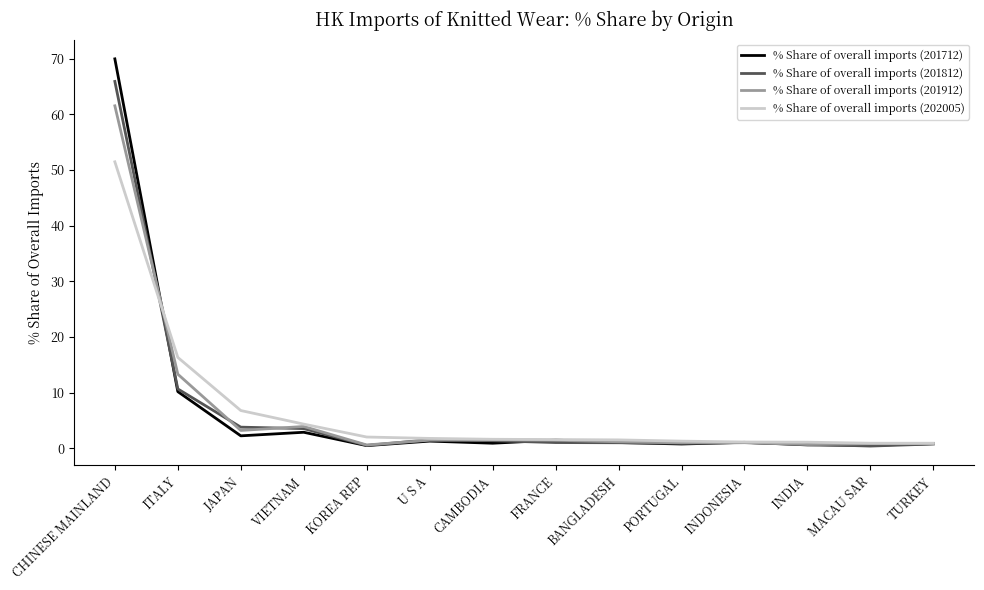

True or false: % Share of overall imports (201812) has a value of 0.9 at PORTUGAL.

True